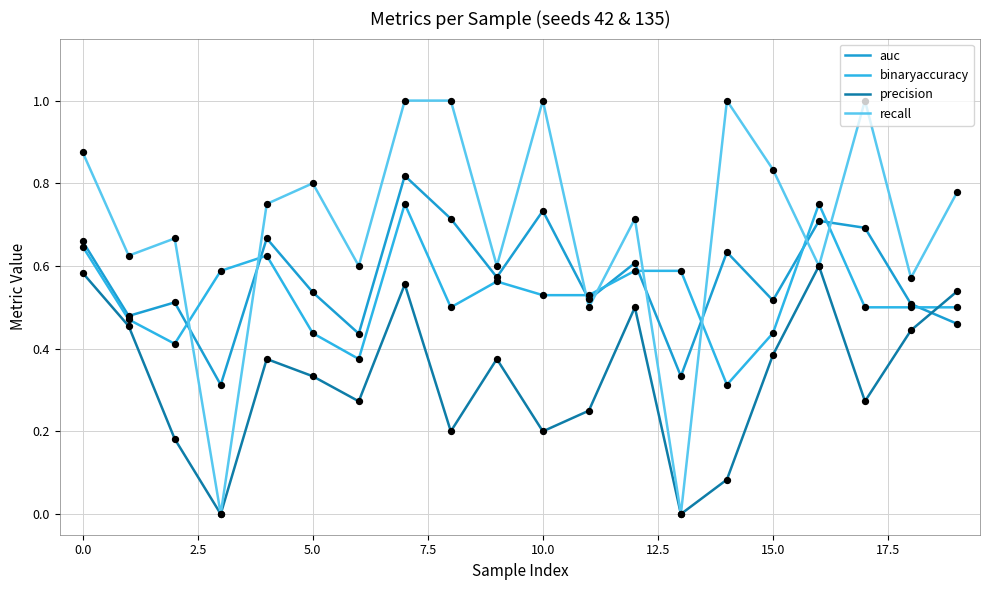

At how many categories does at least one series exceed 0?

20